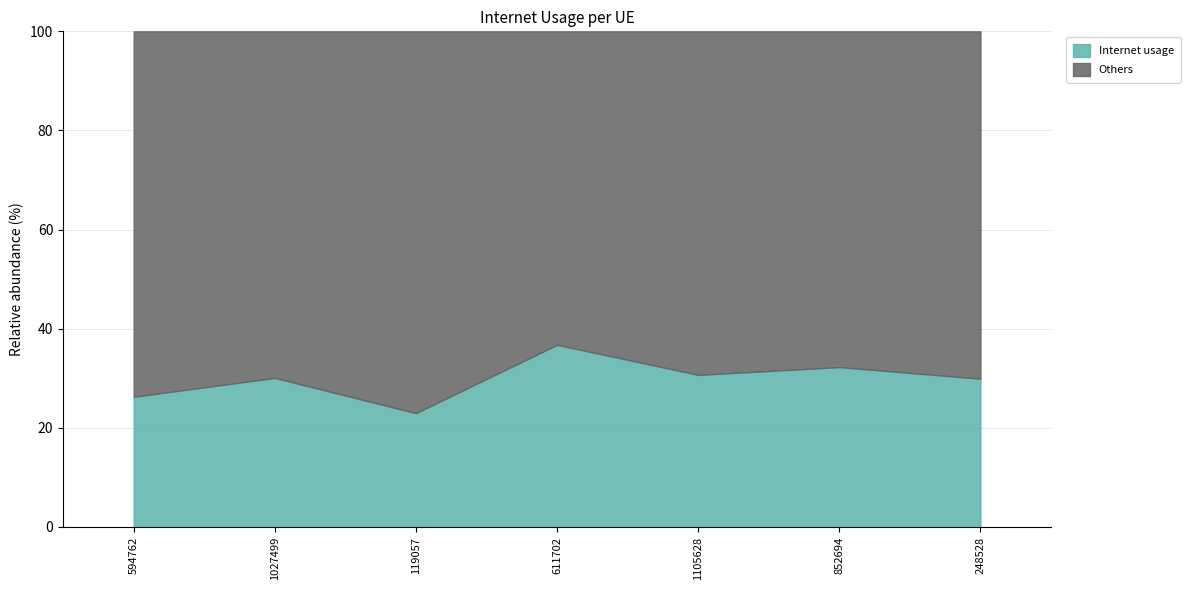

Where is the first local maximum?

1027499